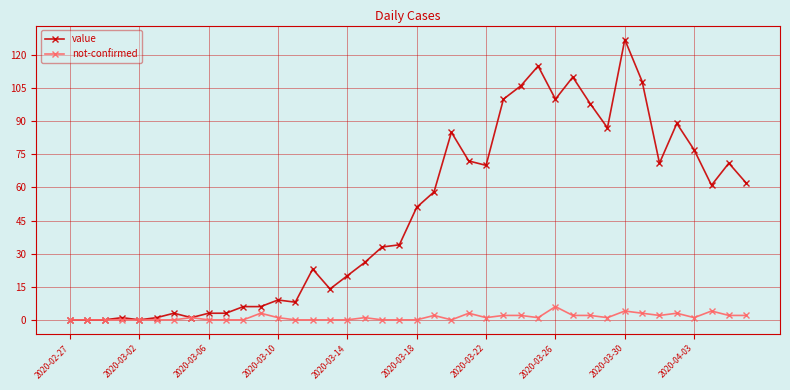

List the series in order of their overall mean, lowest first.

not-confirmed, value